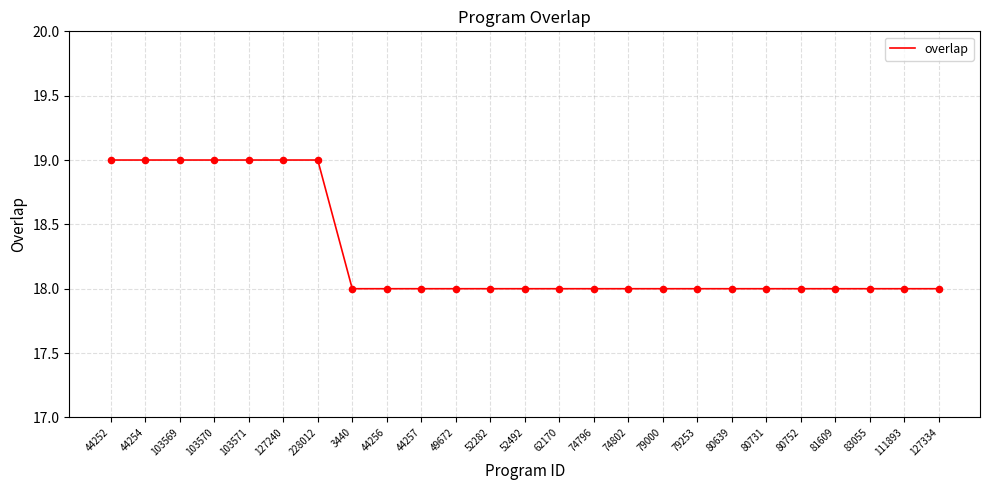

Which has a higher value, 80752 or 103570?

103570